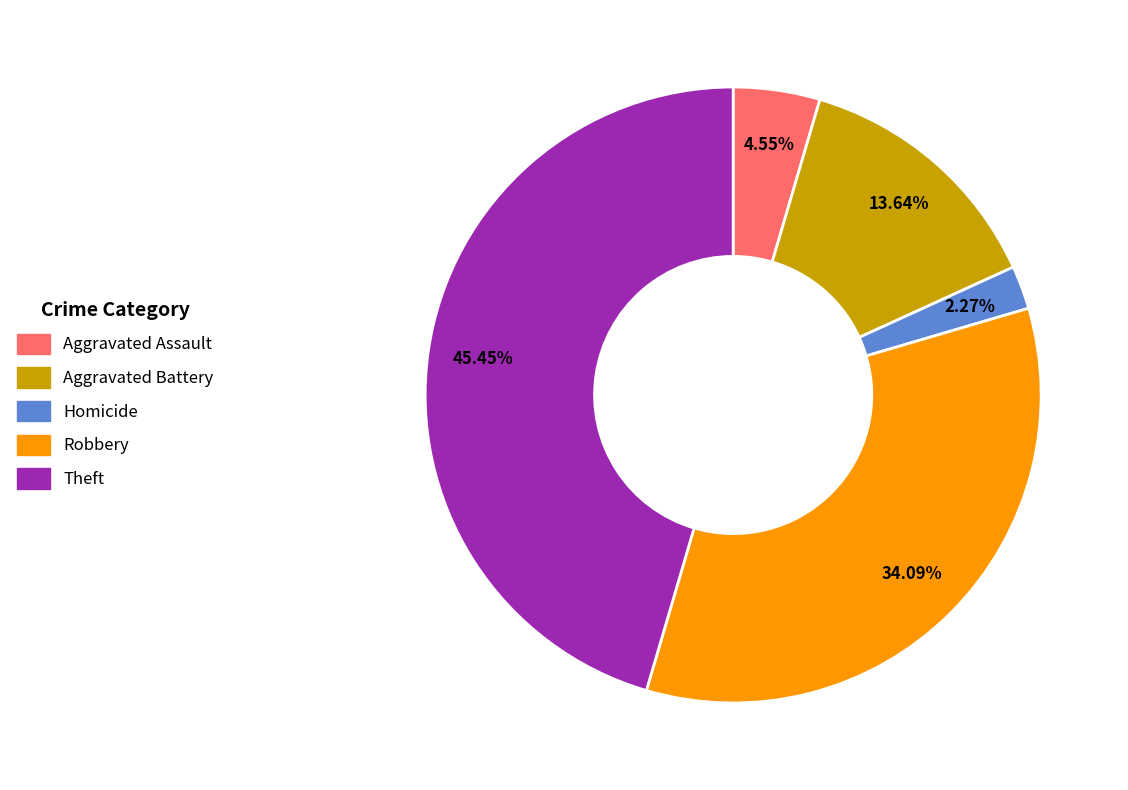

Is there any slice that represents more than half of the pie?

No